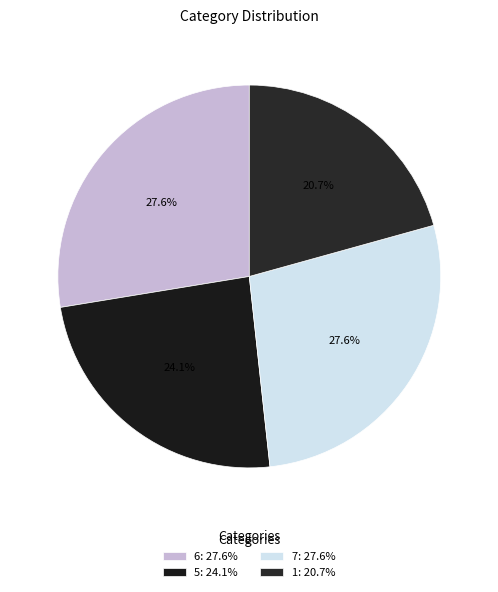

Count the number of slices in the pie.

4